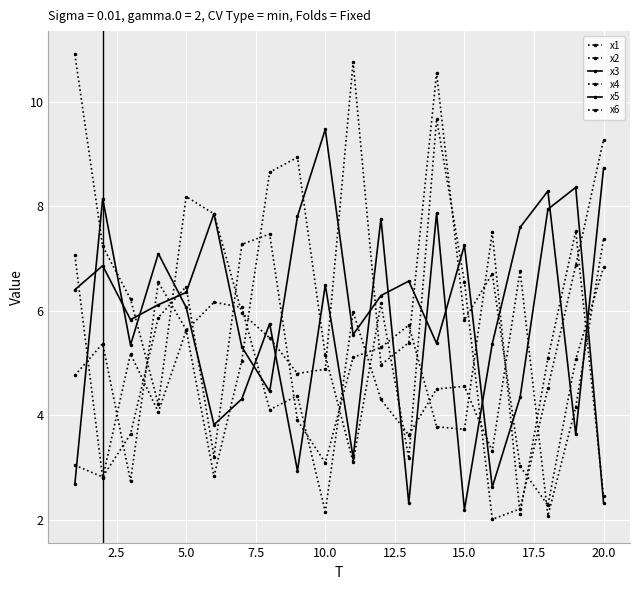

Does the chart have visible grid lines?

Yes